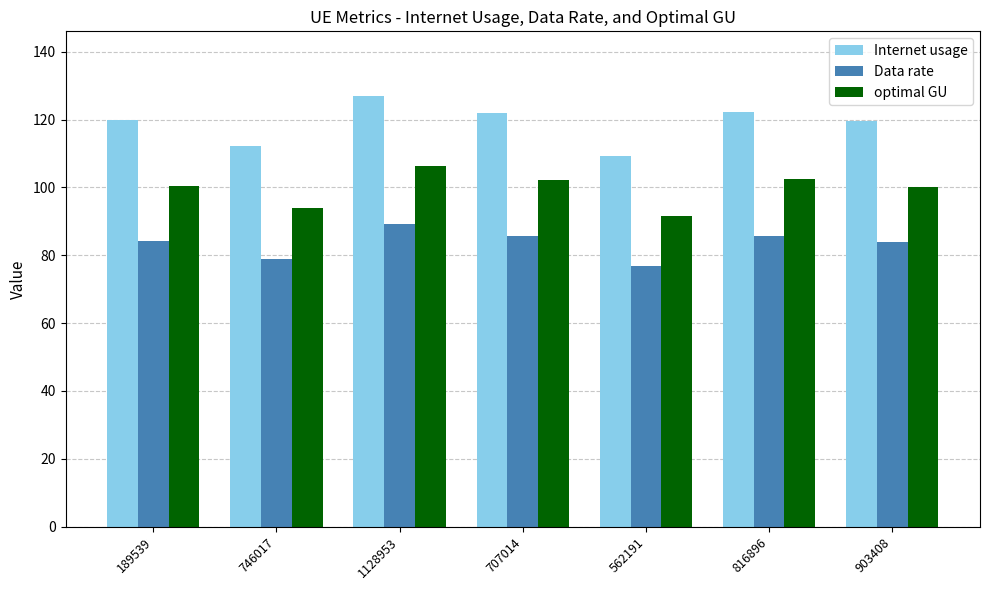

What is the label of the 6th bar from the left?

816896